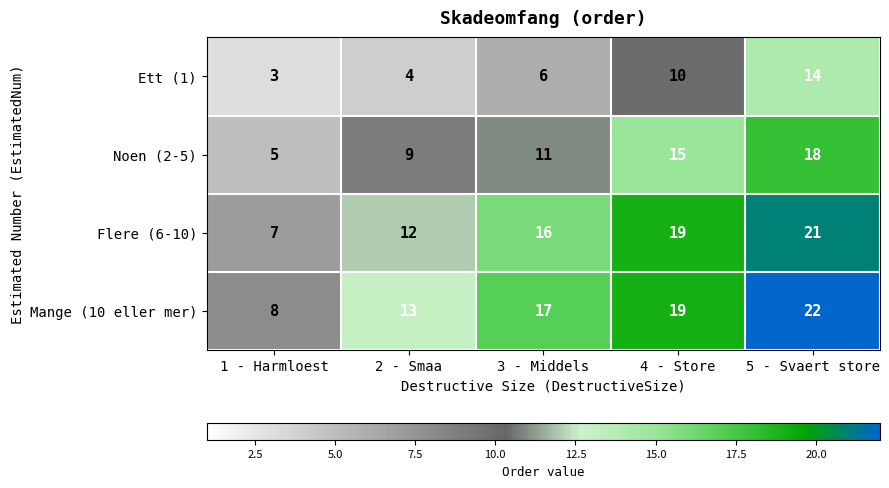

Reading right to left, extract all data points from this chart.

Ett (1): 14	10	6	4	3
Noen (2-5): 18	15	11	9	5
Flere (6-10): 21	19	16	12	7
Mange (10 eller mer): 22	19	17	13	8